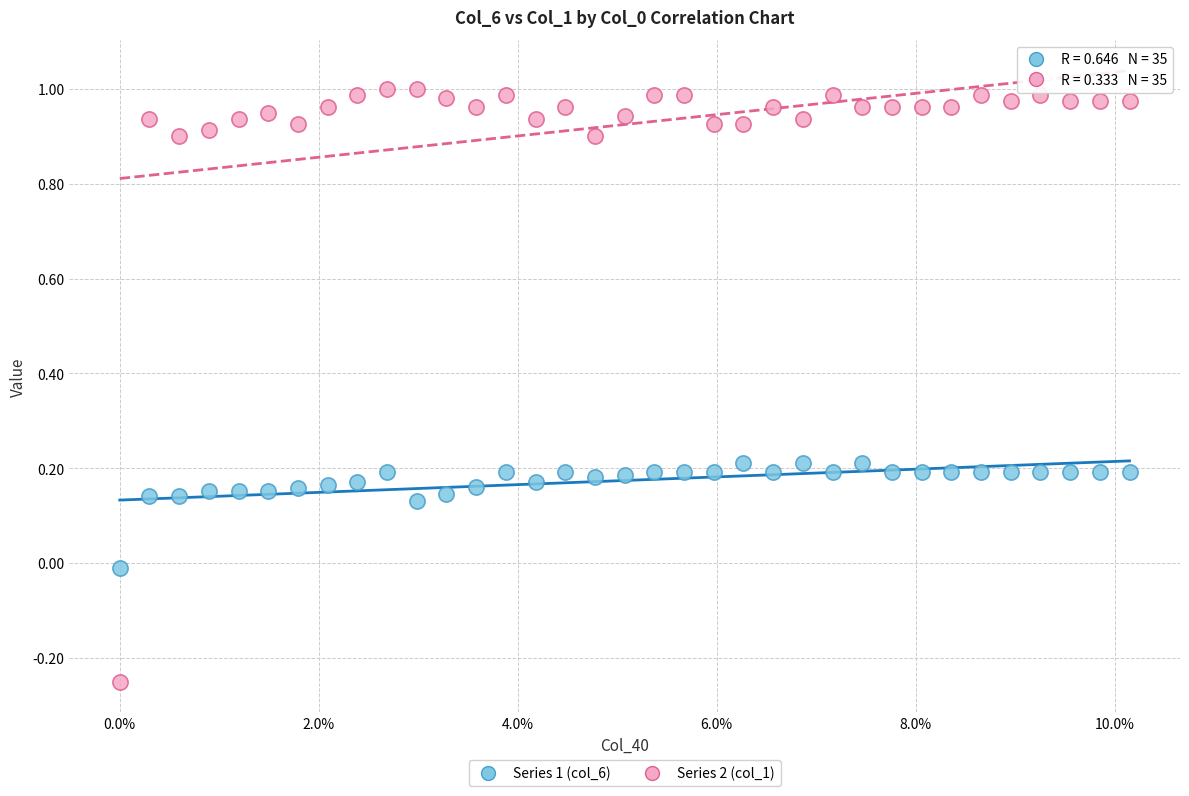

Which series contains the highest Y value?

Series 2 (col_1)